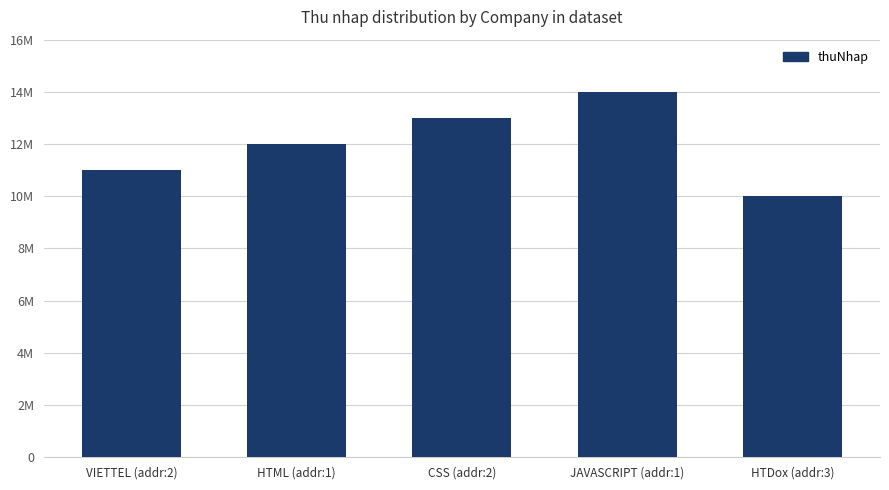

What position from the right is HTML (addr:1)?

4